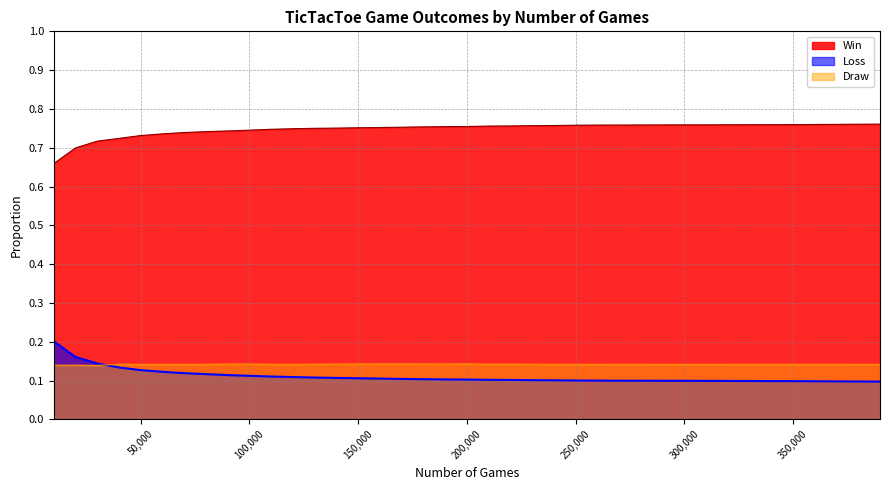

The Win series shows 0.8 at 250000. True or false?

True